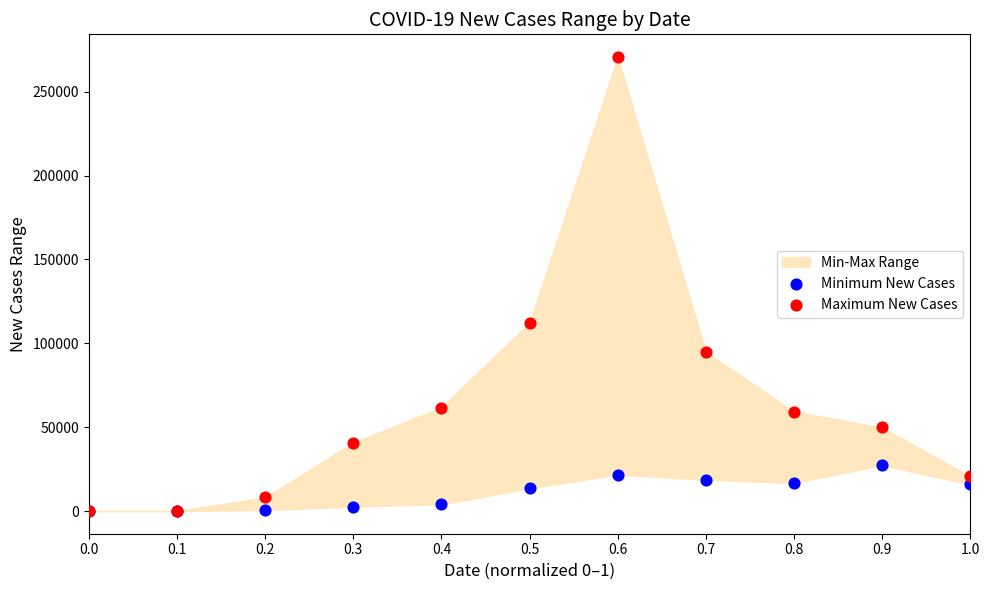

Across all series, what Y value is closest to 135335?

112334